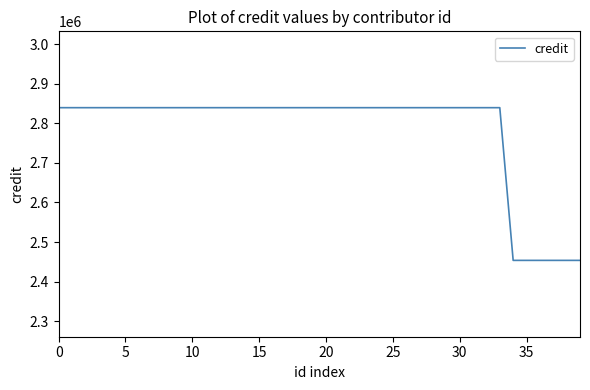

What is the difference between the maximum and minimum values?

385789